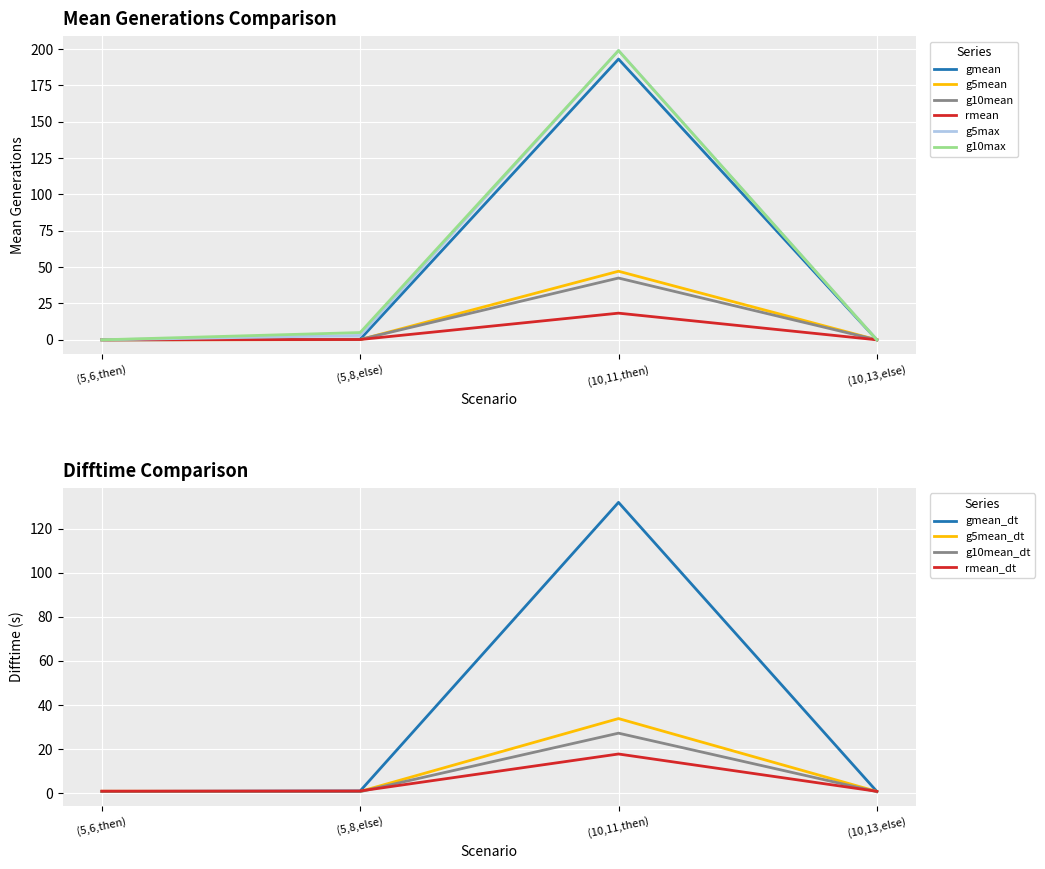

True or false: rmean has a value of 0.2 at (5,8,else).

True